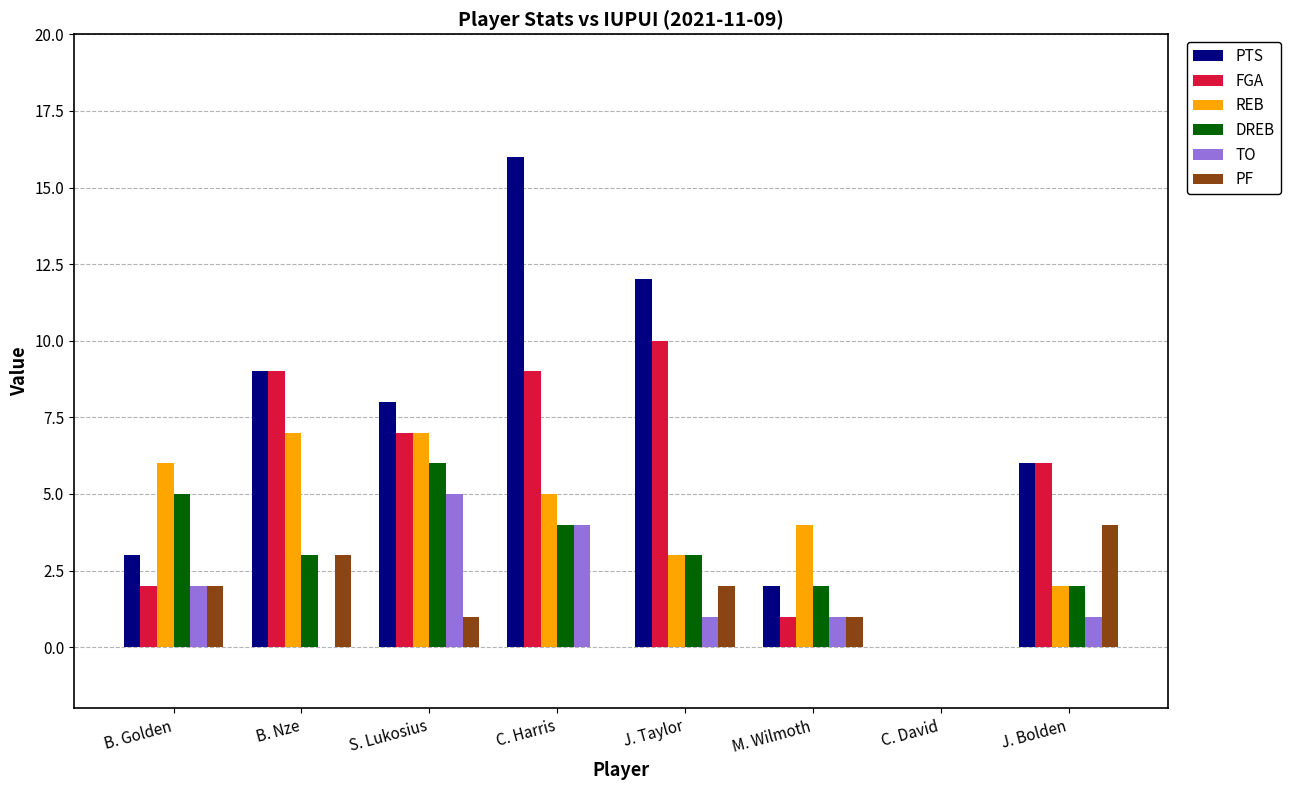

What is the spread (max minus min) of values at J. Bolden?

5